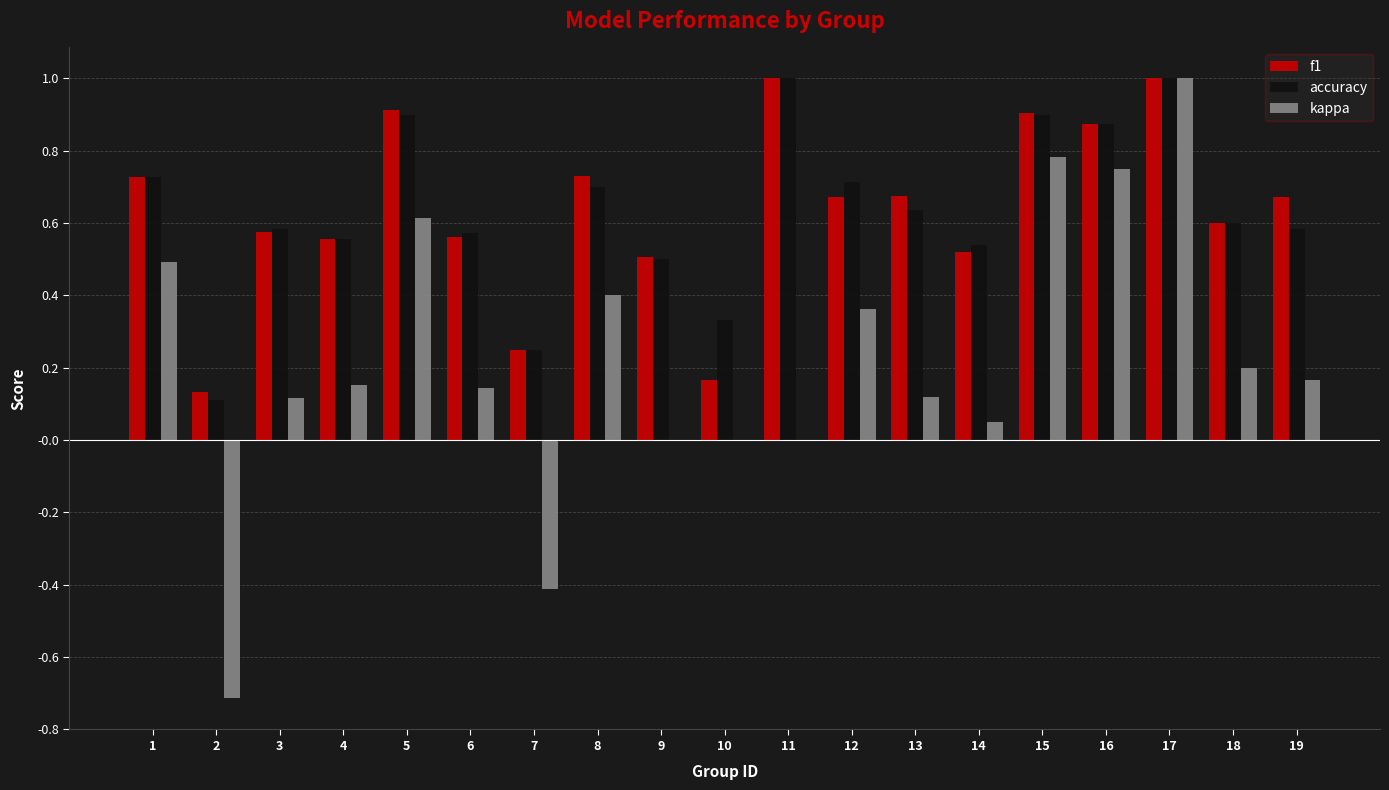

Between 10 and 15, which series saw the biggest shift?

kappa